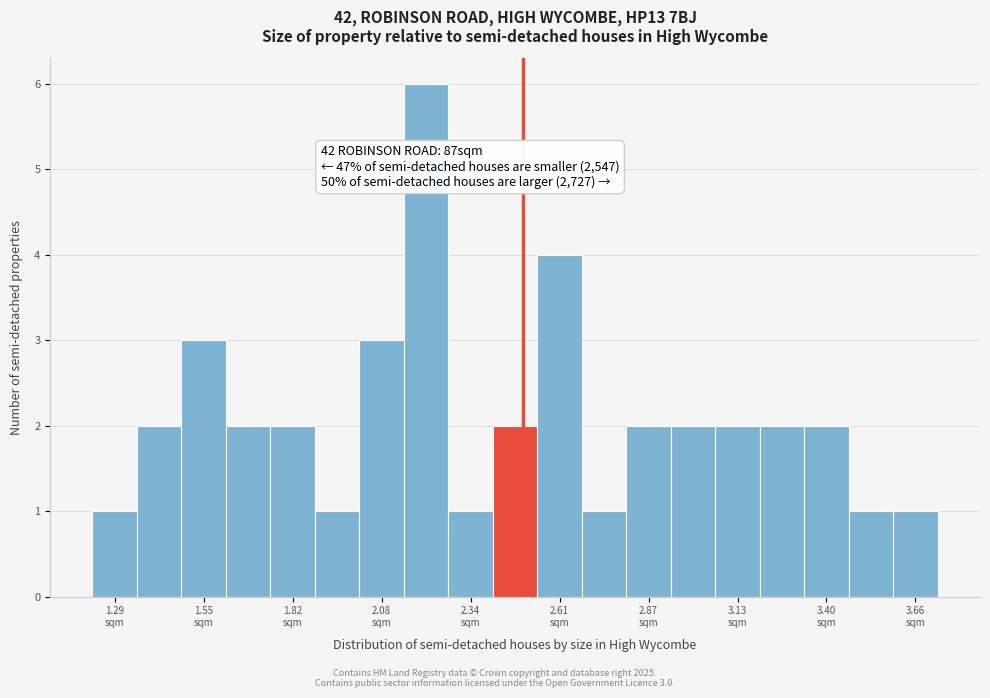

Read against the x-axis, roughly where is the centre of the tallest bar?

2.20